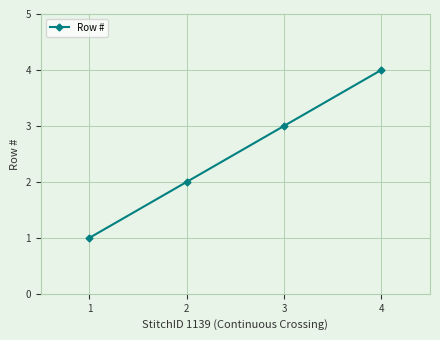

What value does the data have at 3?

3